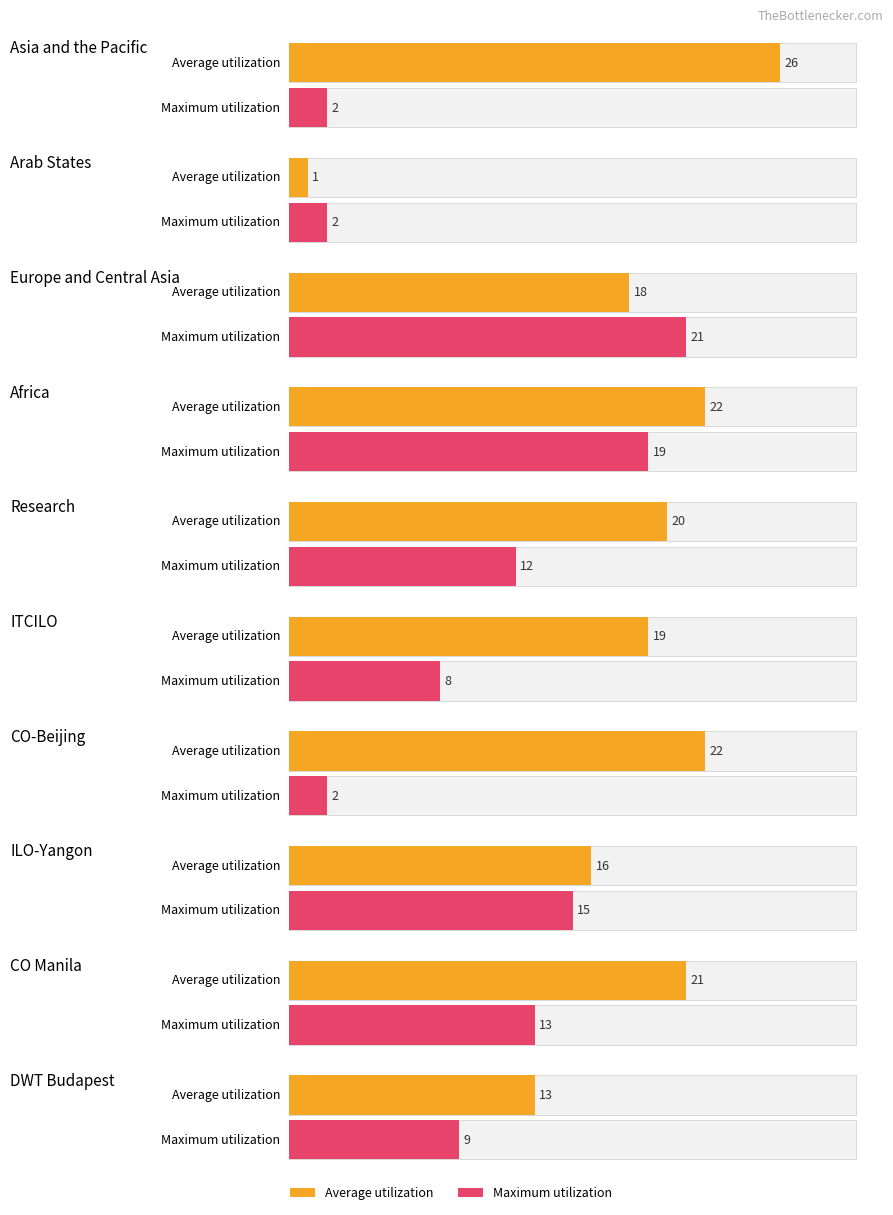

Count the number of data series in this chart.

2